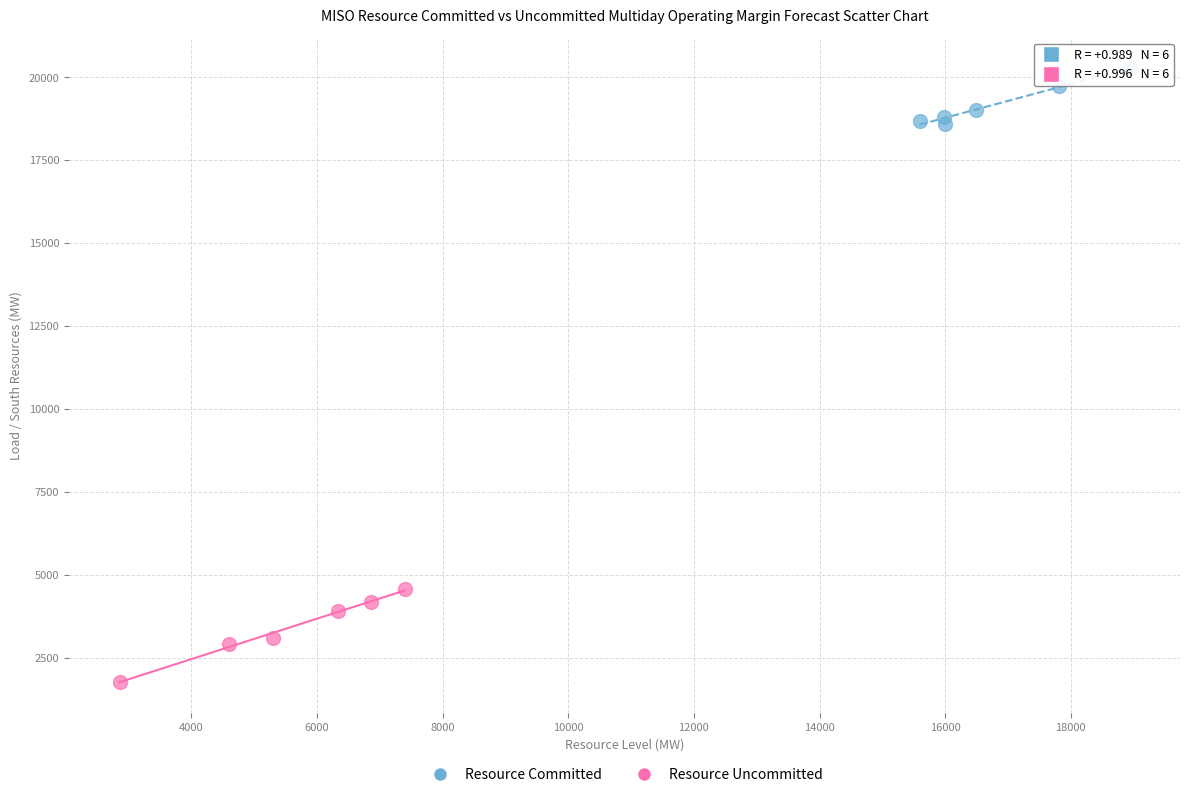

Which series reaches the minimum Y coordinate?

Resource Uncommitted